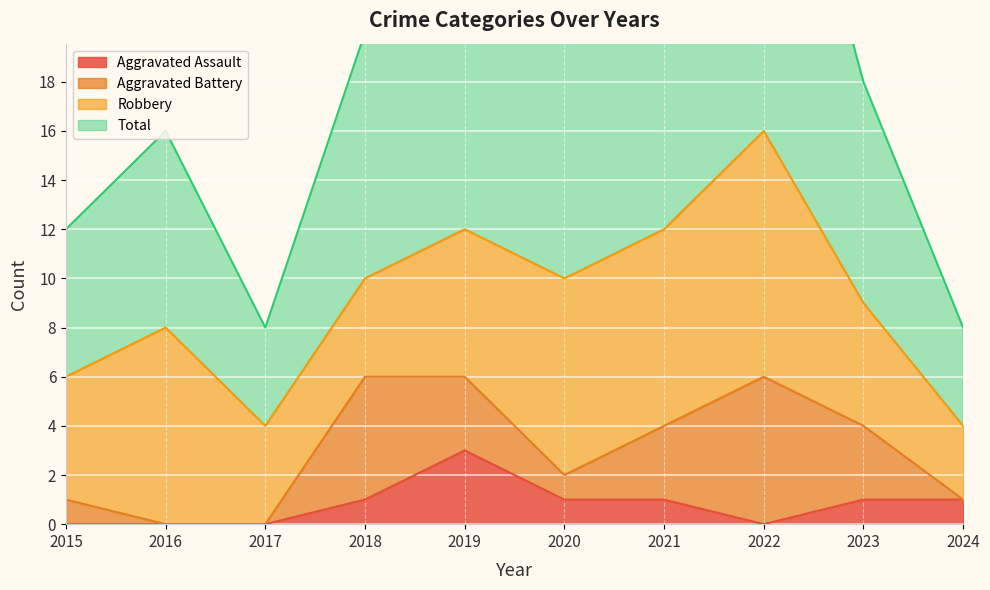

Which category has the highest value in the Aggravated Assault series?

2019